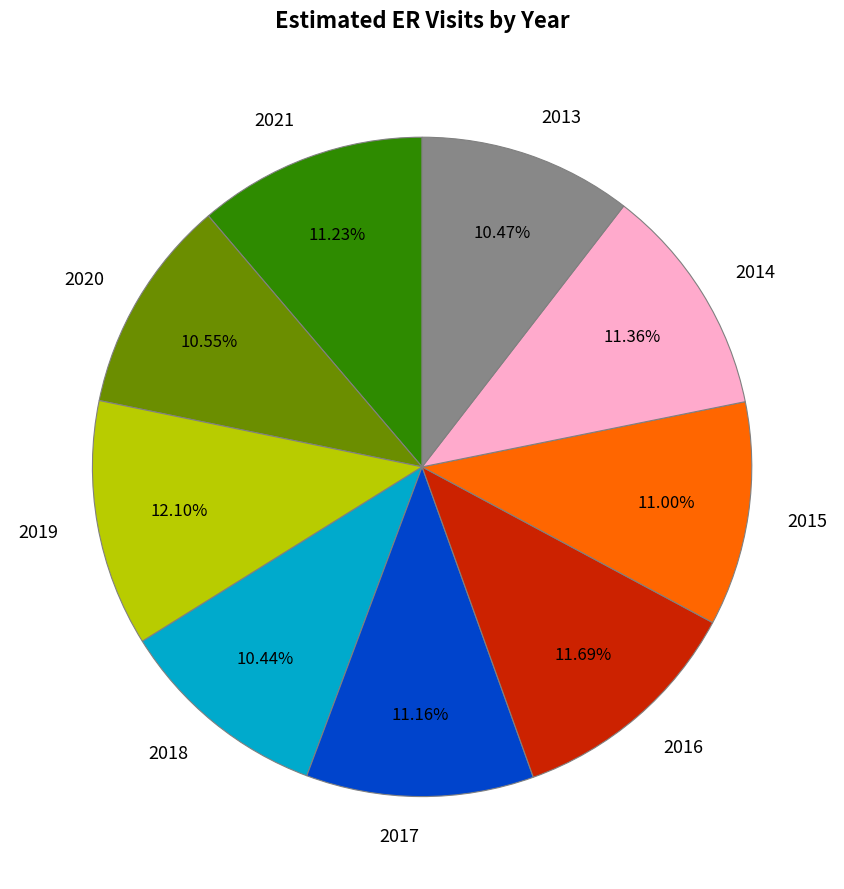

What percentage do 2013 and 2018 together represent?

20.9%